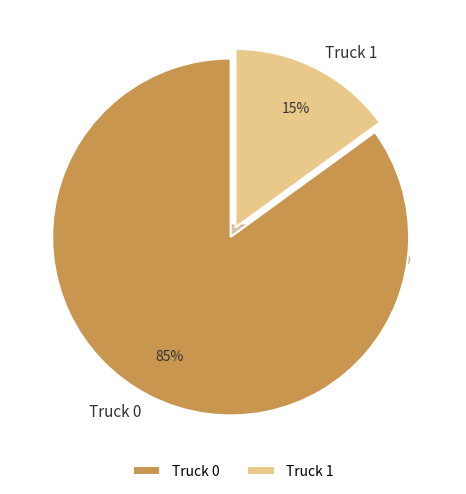

Count the number of slices in the pie.

2